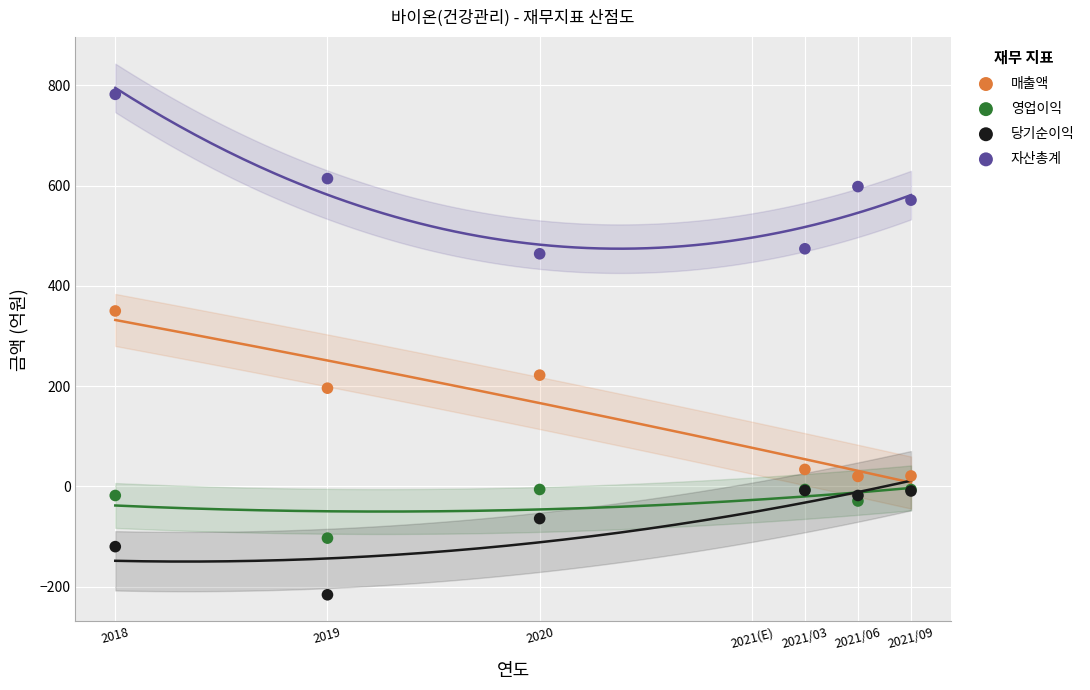

Which series has the widest spread of Y values?

매출액